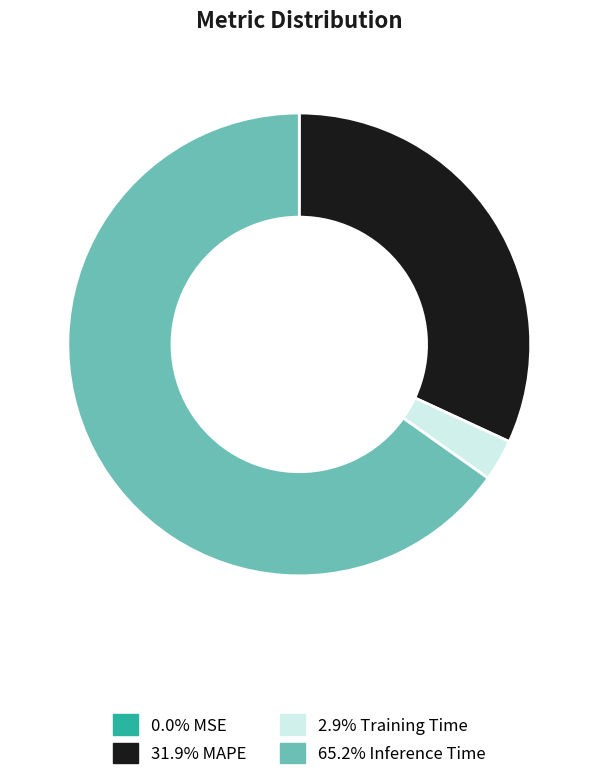

Is there any slice that represents more than half of the pie?

Yes